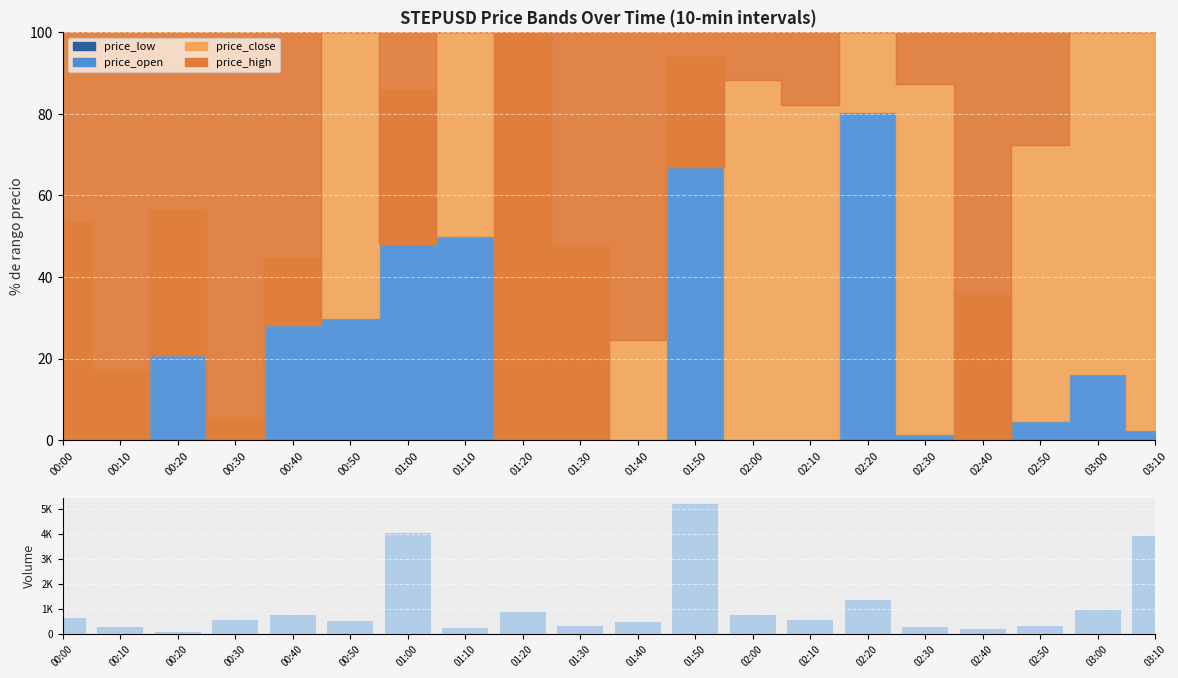

What is the label of the 17th bar from the left?

02:40